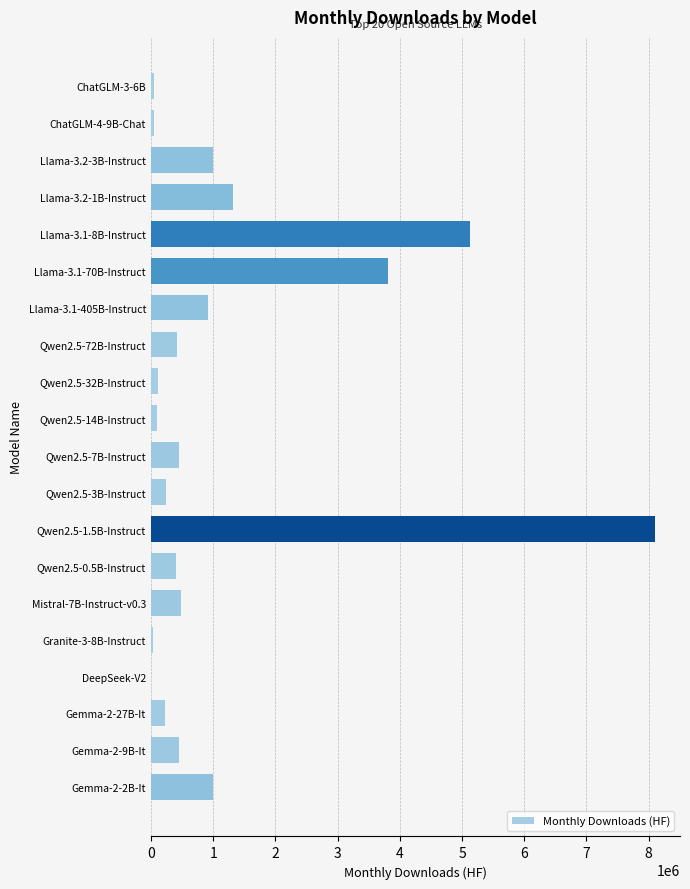

What is the change in value from Qwen2.5-7B-Instruct to Qwen2.5-1.5B-Instruct?

+7649877